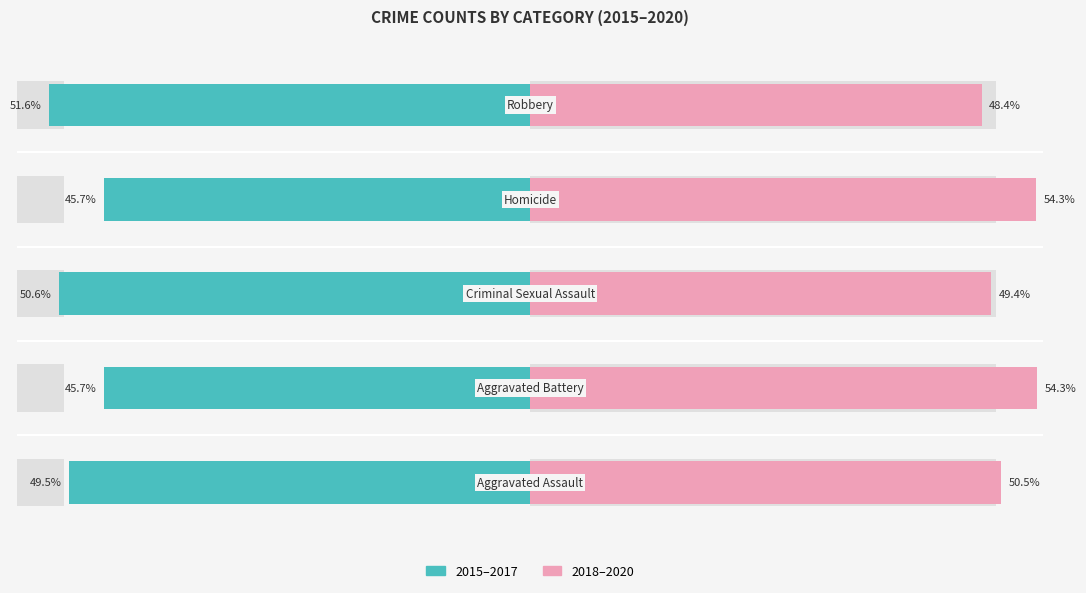

What is the value of the 2018–2020 avg bar at the 1st from the left?

50.5